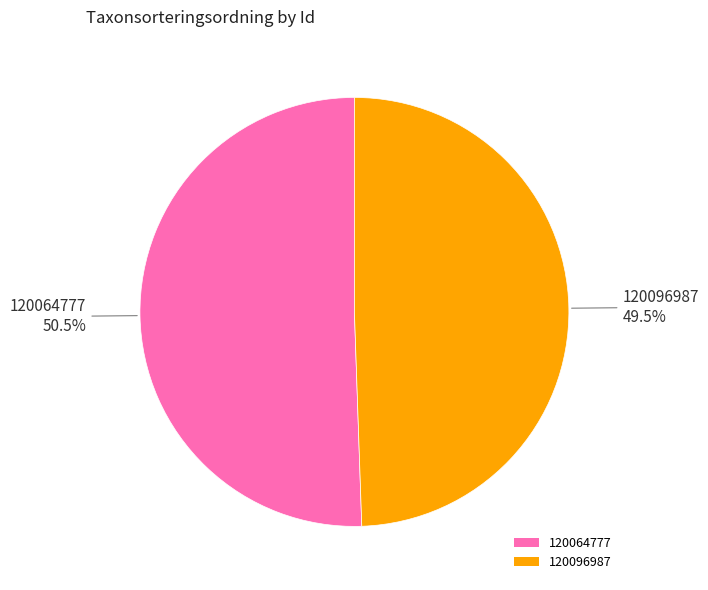

The 120096987 slice represents 44% of the pie. True or false?

False